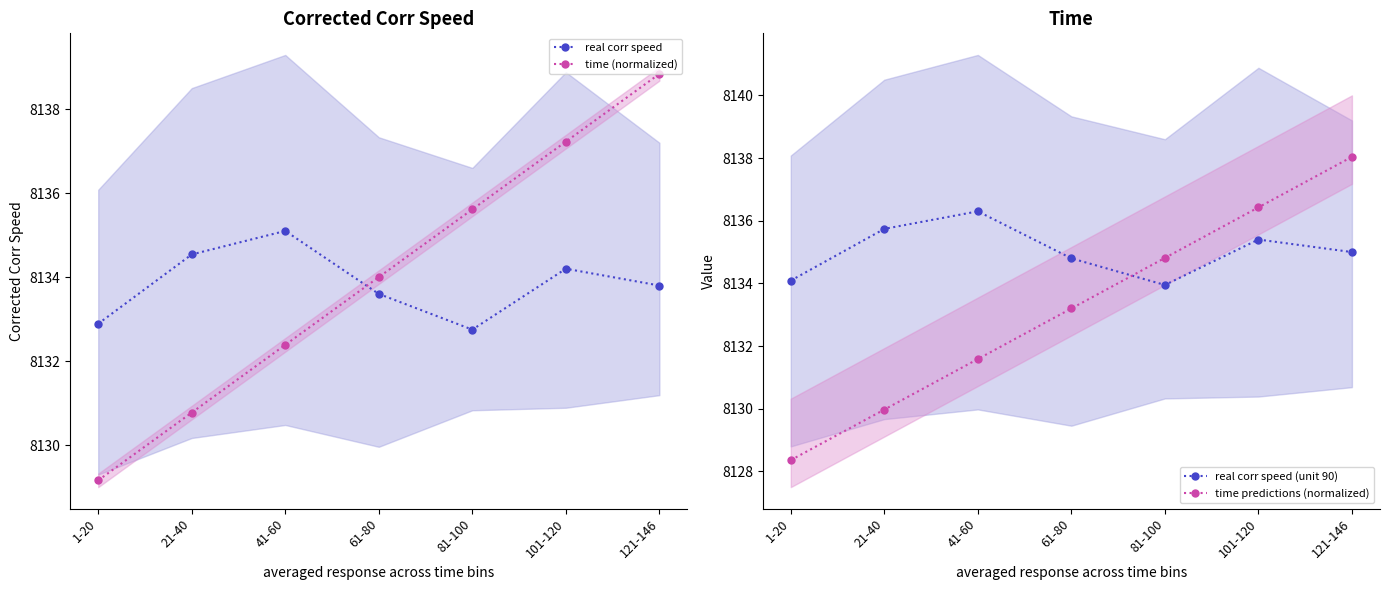

Rank the series by their maximum value, from lowest to highest.

real corr speed, real corr speed (unit 90), time predictions (normalized), time (normalized)